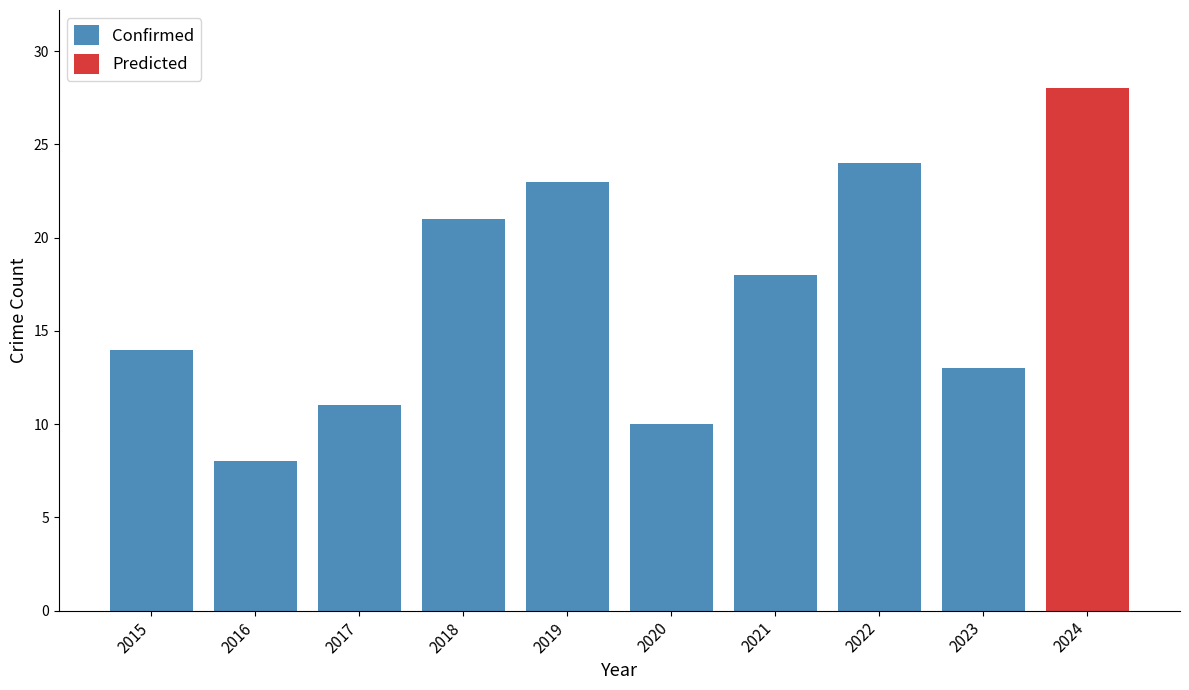

True or false: Confirmed has a value of 8 at 2016.

True